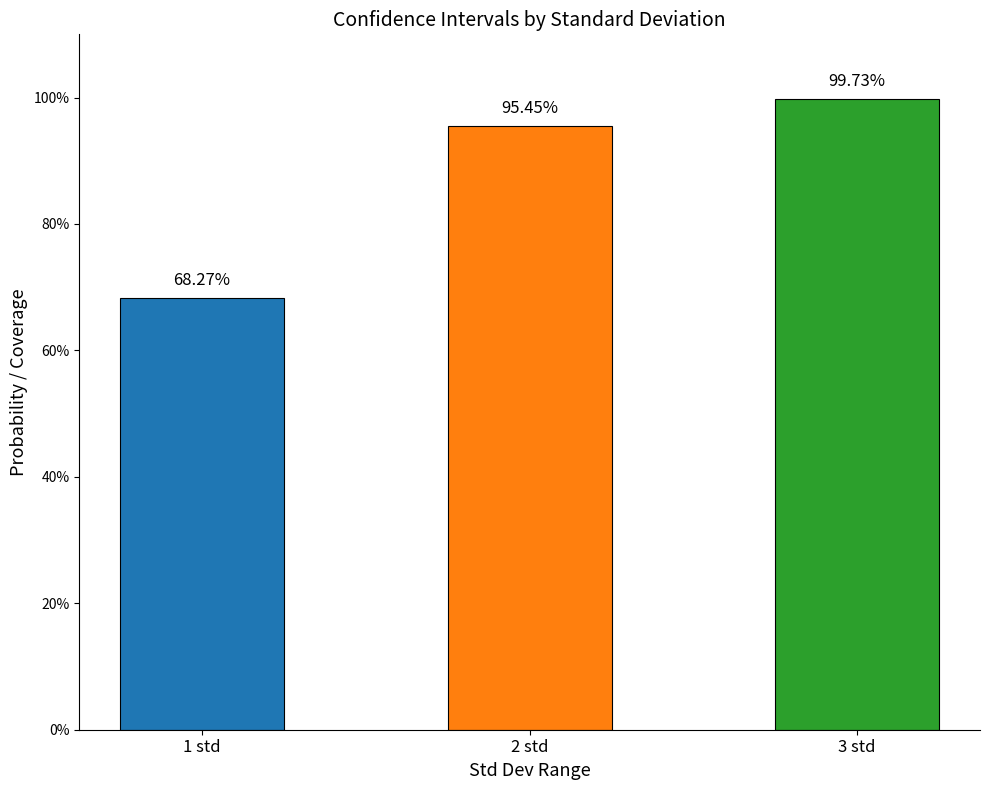

Are the bars horizontal?

No